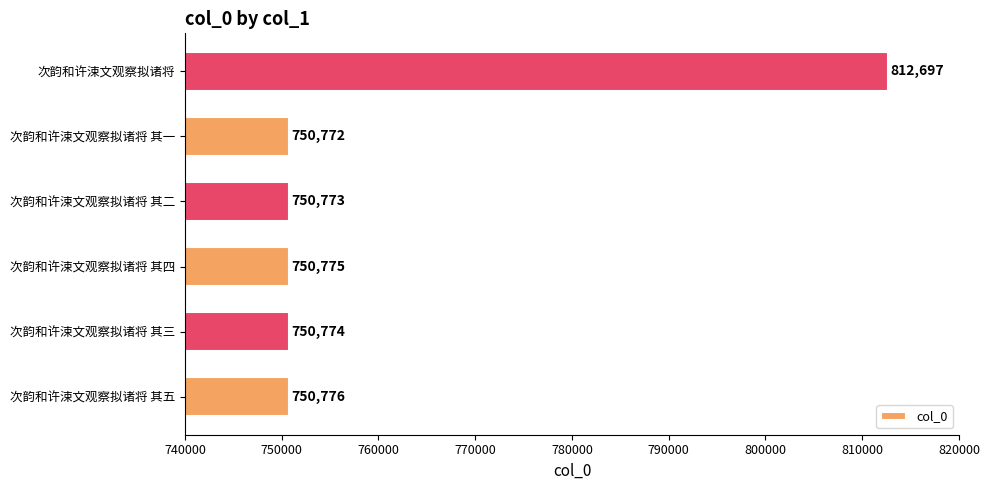

Rank the categories by value from highest to lowest.

次韵和许涑文观察拟诸将, 次韵和许涑文观察拟诸将 其五, 次韵和许涑文观察拟诸将 其四, 次韵和许涑文观察拟诸将 其三, 次韵和许涑文观察拟诸将 其二, 次韵和许涑文观察拟诸将 其一